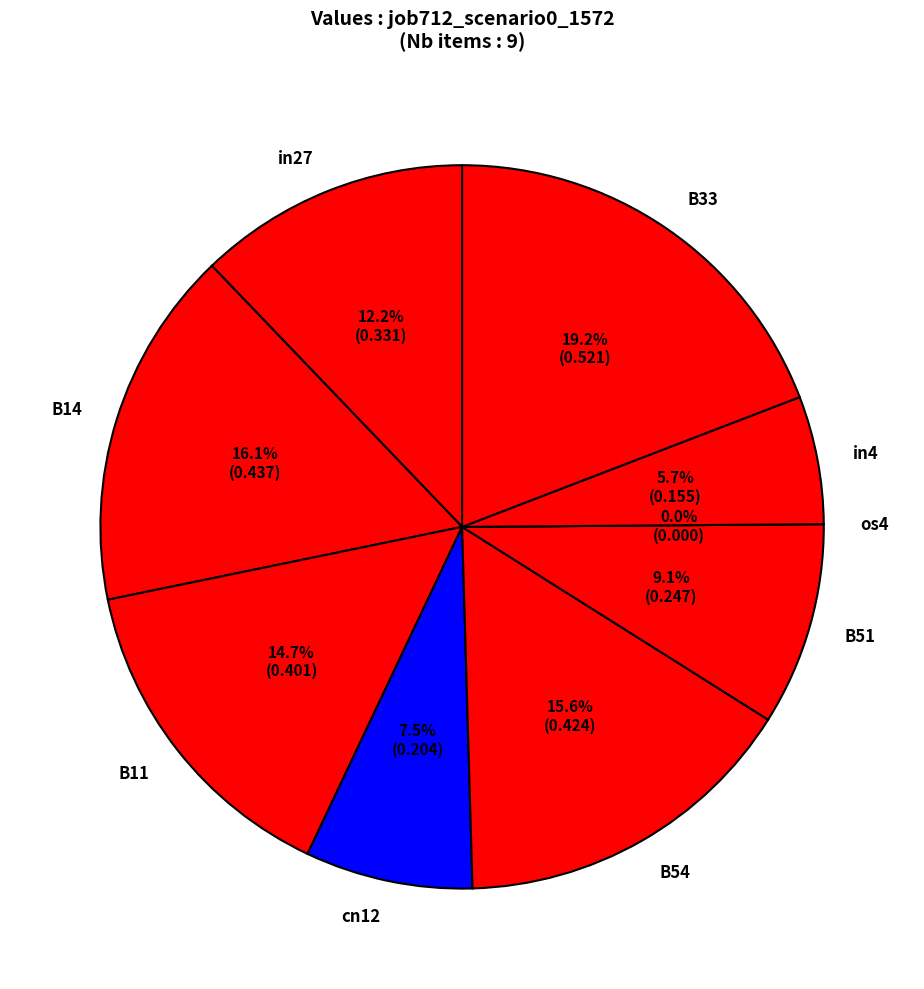

To the nearest percent, what is the difference between the in27 and cn12 slice percentages?

5%